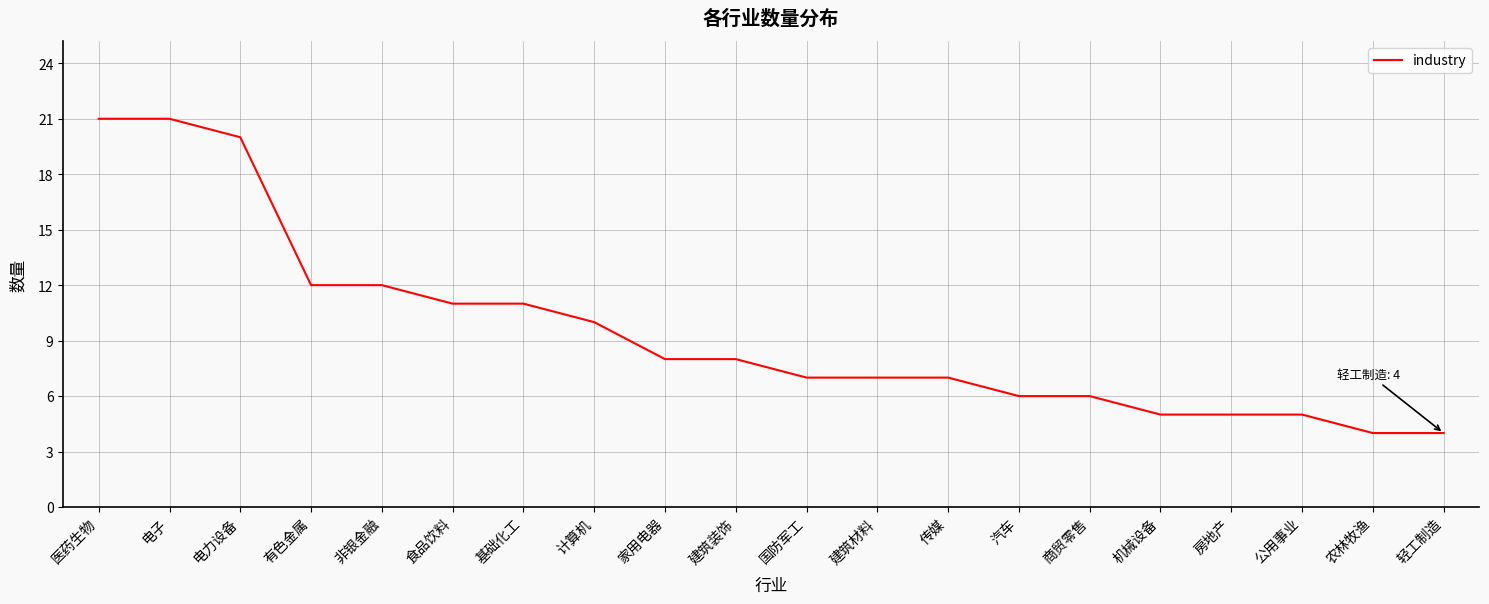

What position from the left is 计算机?

8